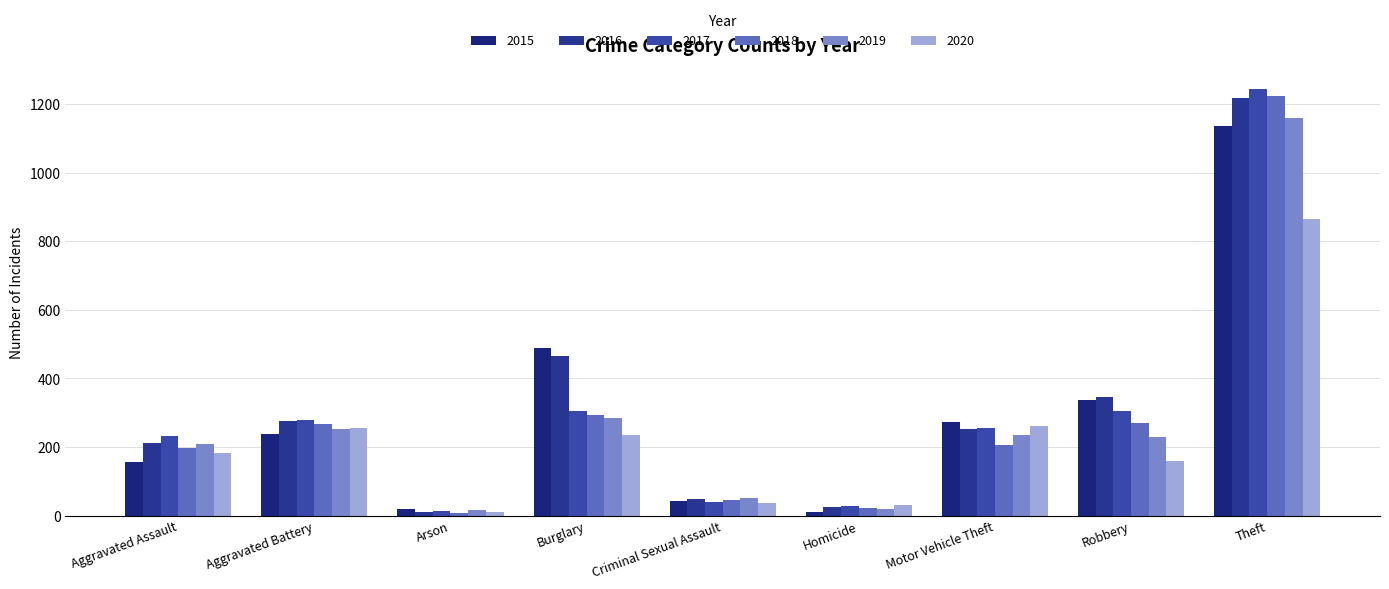

True or false: 2018 has a value of 119 at Aggravated Assault.

False